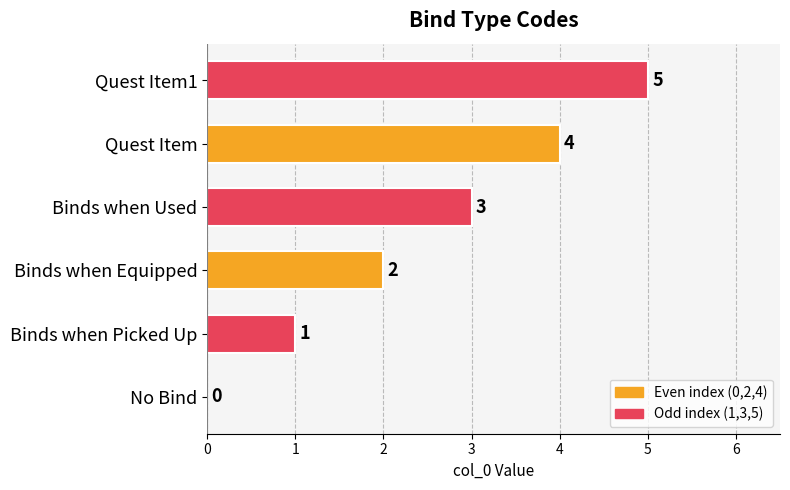

Are the bars horizontal?

Yes